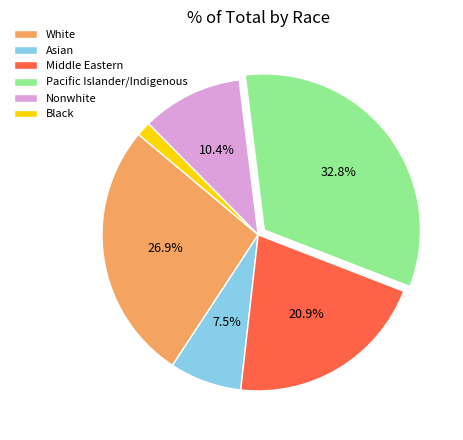

Is it true that Black is 13% of the pie?

False